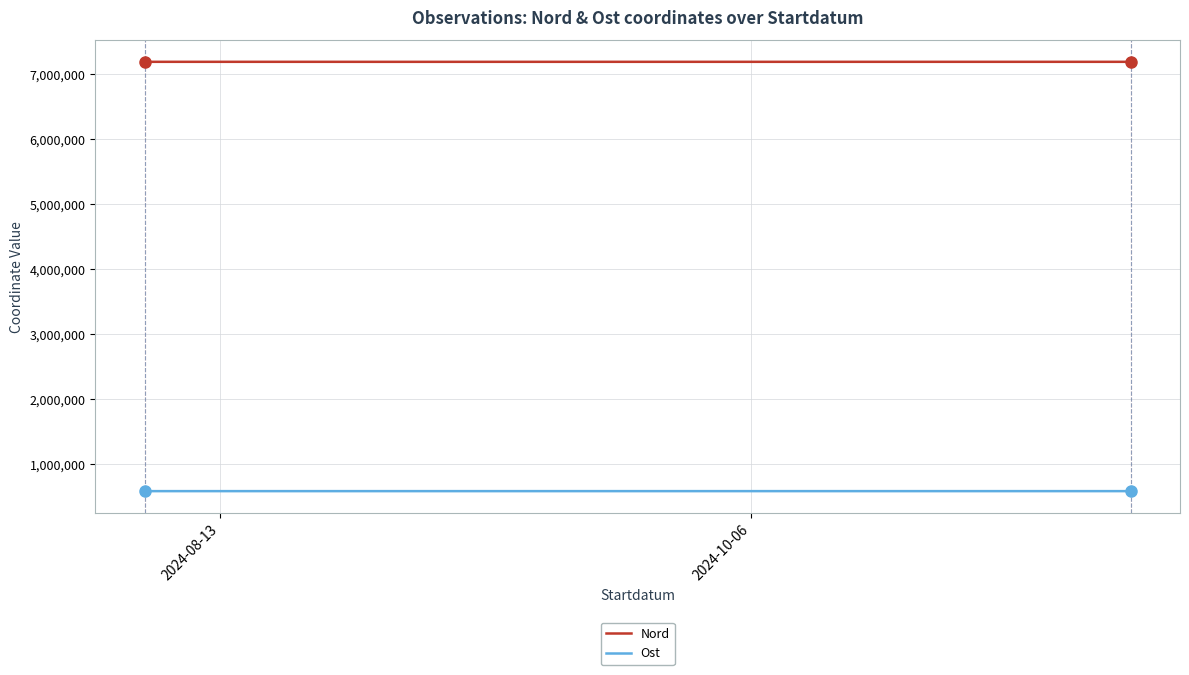

What is the sum of all Ost values?

8116349